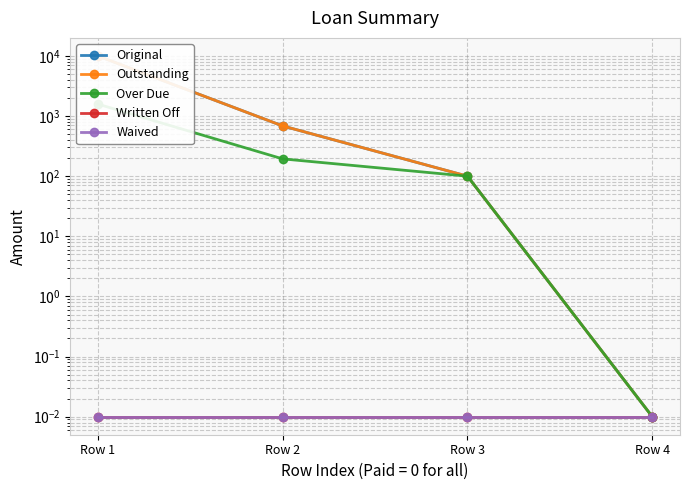

Is it true that Original equals 685.1 at Row 2?

True